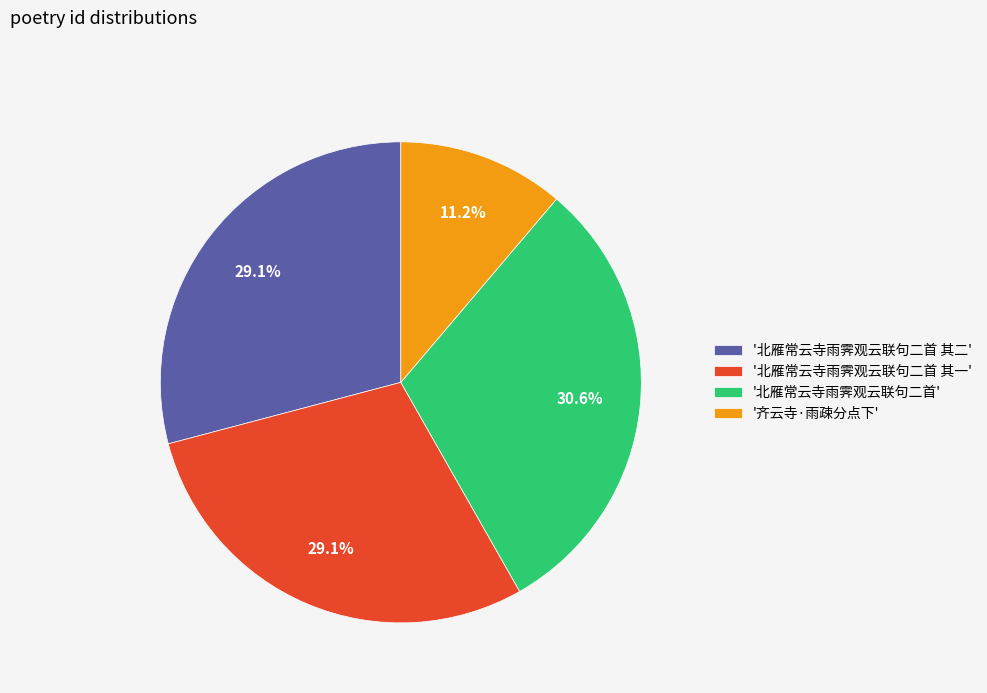

Between '北雁常云寺雨霁观云联句二首 其一' and '北雁常云寺雨霁观云联句二首', which is larger?

'北雁常云寺雨霁观云联句二首'